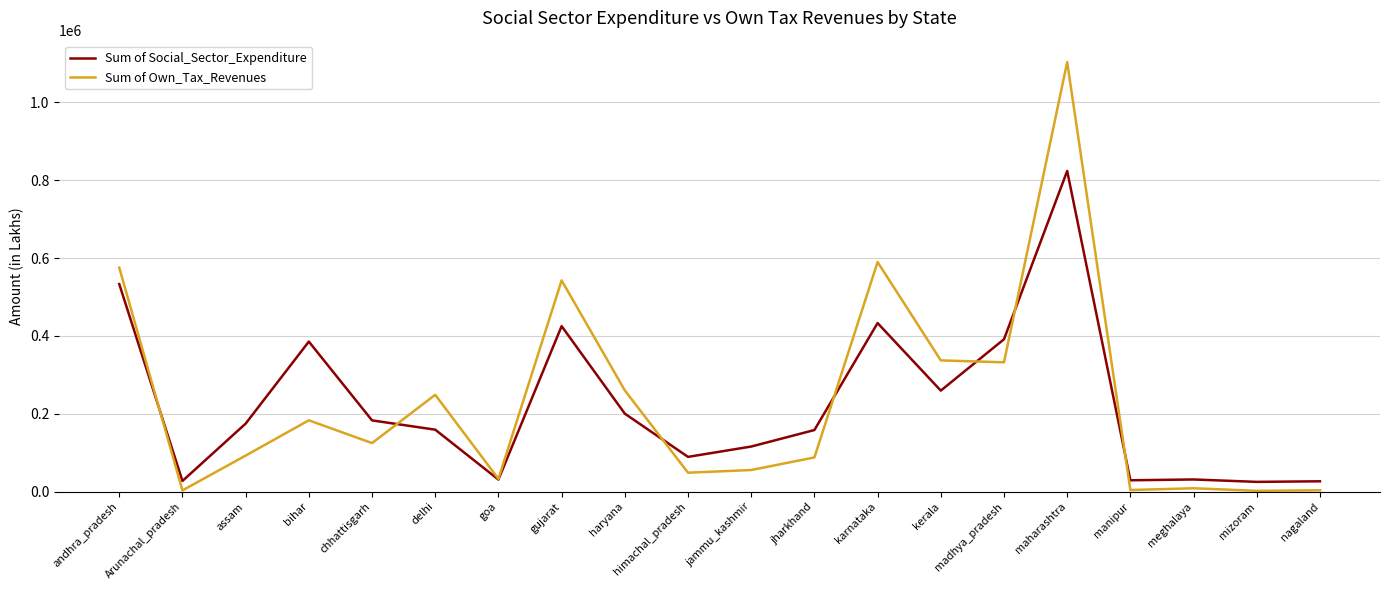

At which label does Sum of Social_Sector_Expenditure reach its peak?

maharashtra